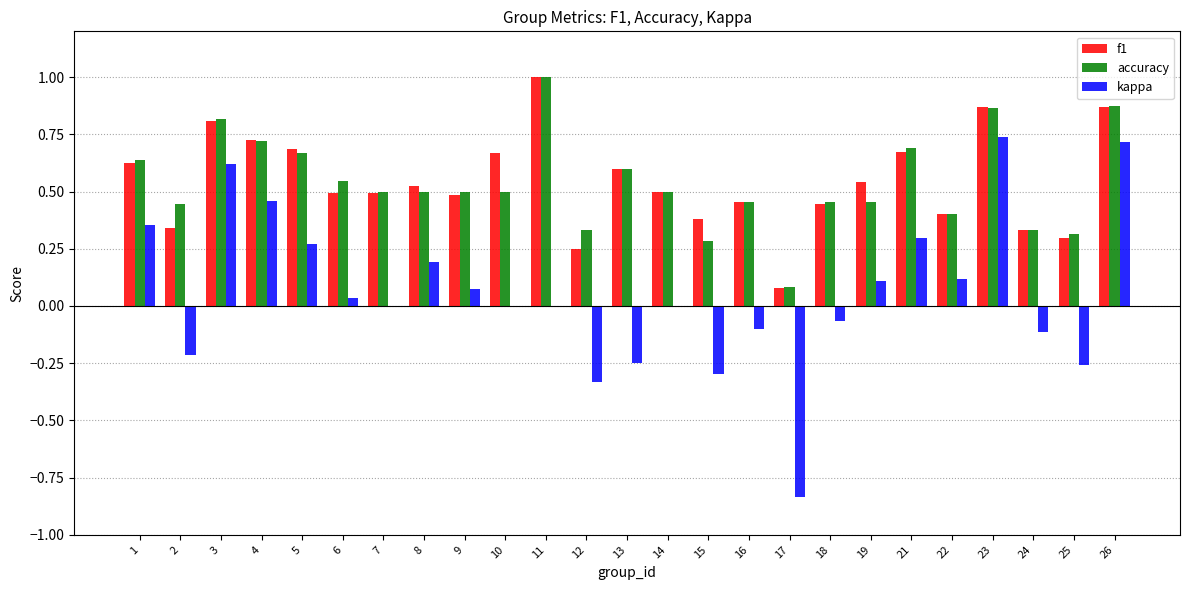

Count the number of categories in the chart.

25